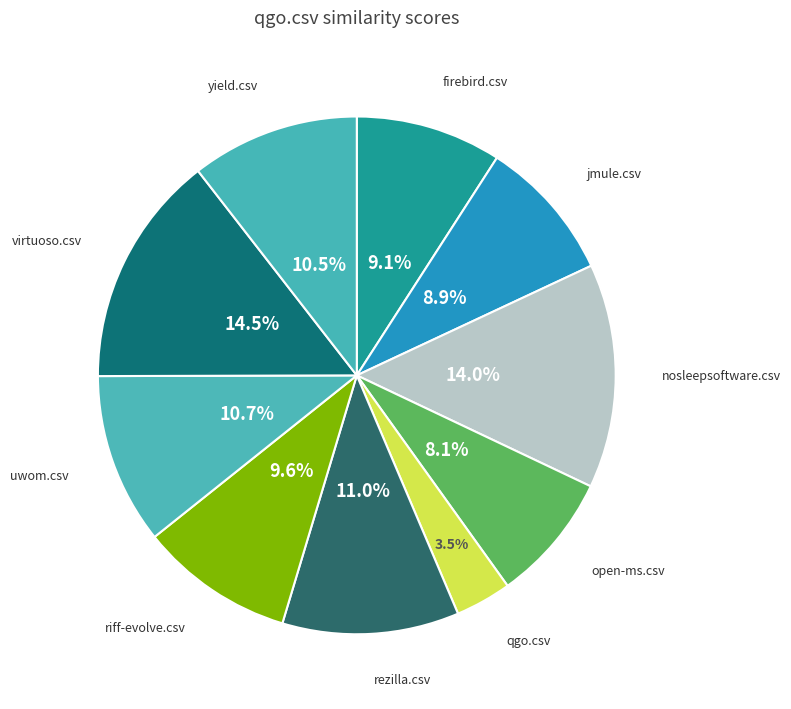

Rank the categories by value from highest to lowest.

virtuoso.csv, nosleepsoftware.csv, rezilla.csv, uwom.csv, yield.csv, riff-evolve.csv, firebird.csv, jmule.csv, open-ms.csv, qgo.csv